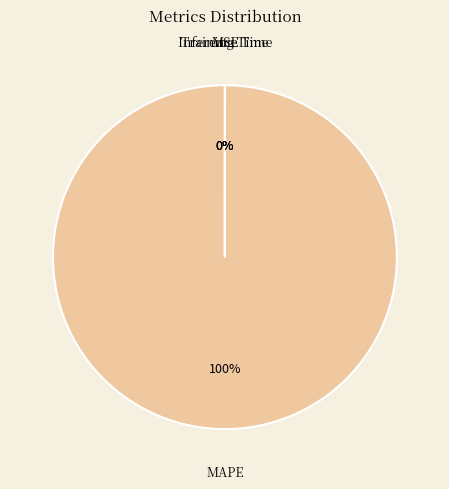

To the nearest percent, what portion does MAPE represent?

100%